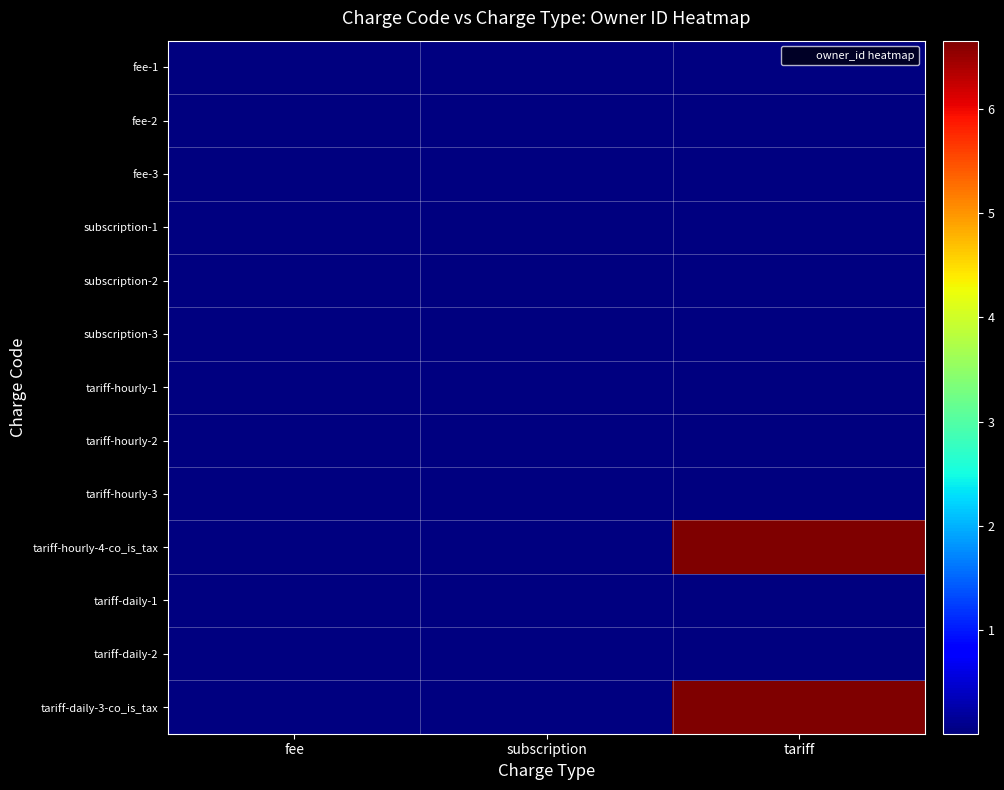

At subscription, list the series in order from smallest to largest.

fee-1, fee-2, fee-3, subscription-1, subscription-2, subscription-3, tariff-hourly-1, tariff-hourly-2, tariff-hourly-3, tariff-hourly-4-co_is_tax, tariff-daily-1, tariff-daily-2, tariff-daily-3-co_is_tax